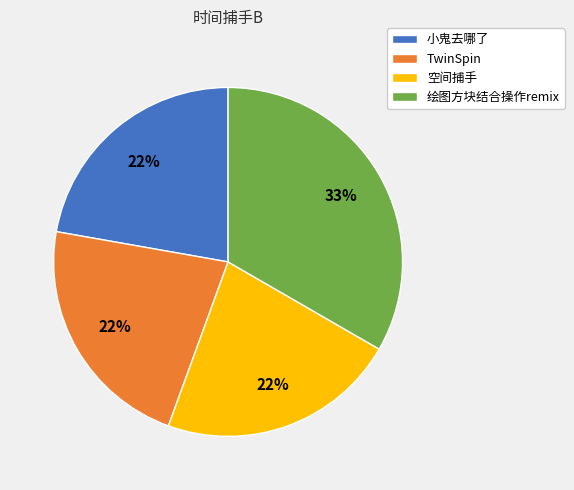

The 小鬼去哪了 slice represents 22% of the pie. True or false?

True